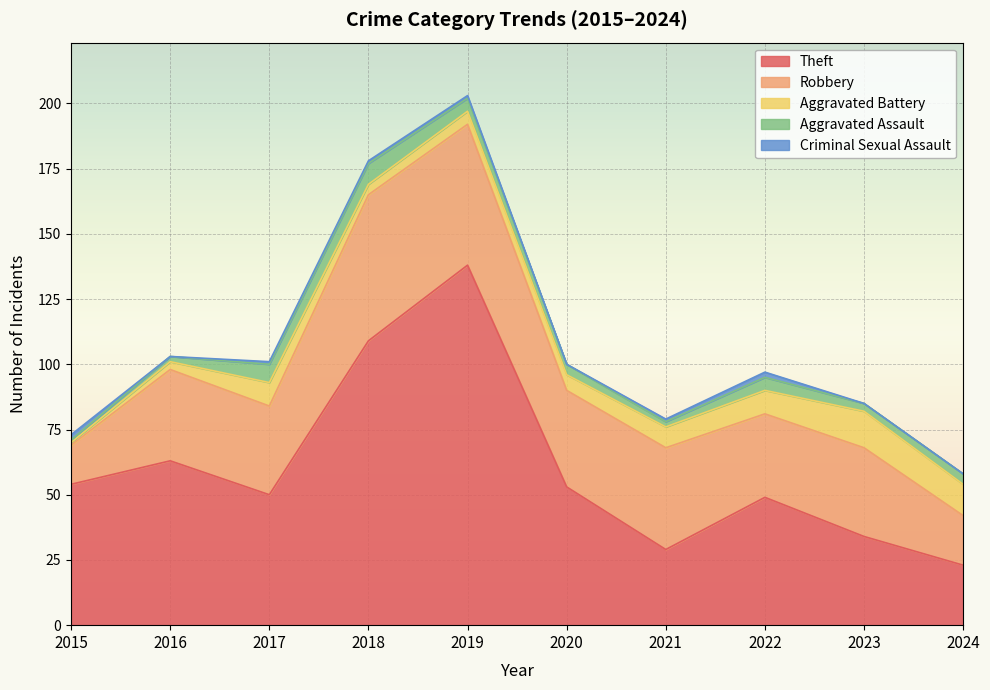

Where is the first local maximum for Criminal Sexual Assault?

2022